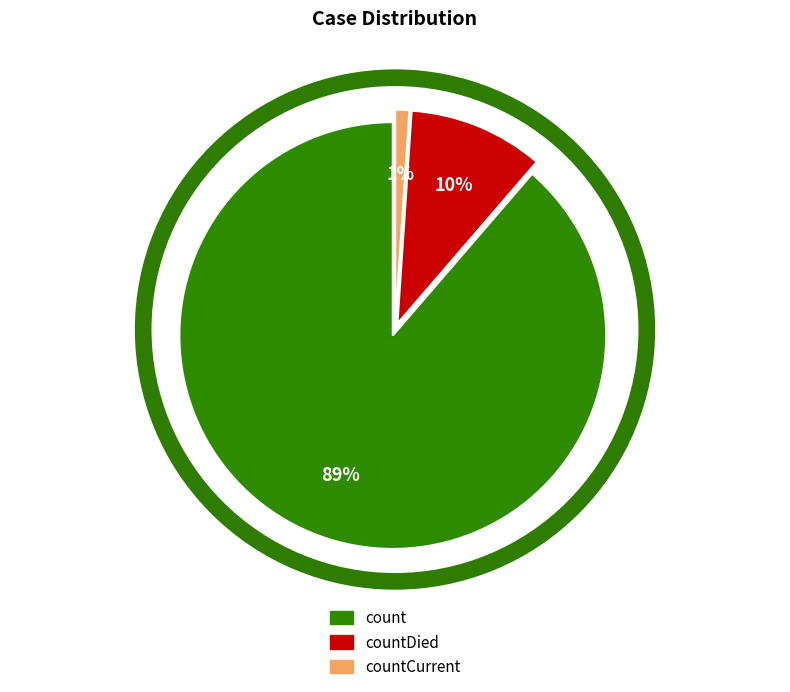

True or false: countDied accounts for 20% of the total.

False